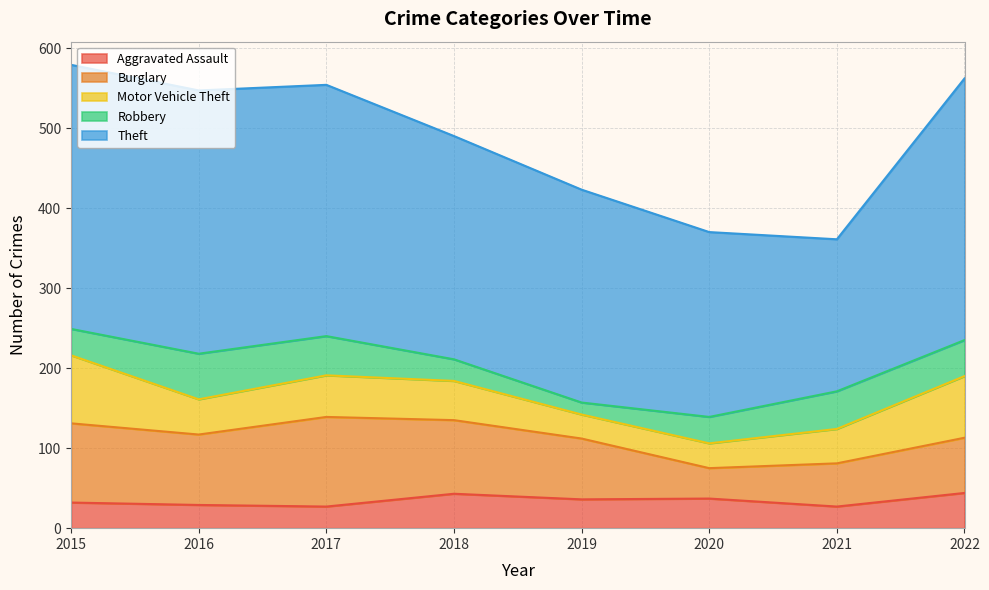

Which series has the widest spread of values?

Theft